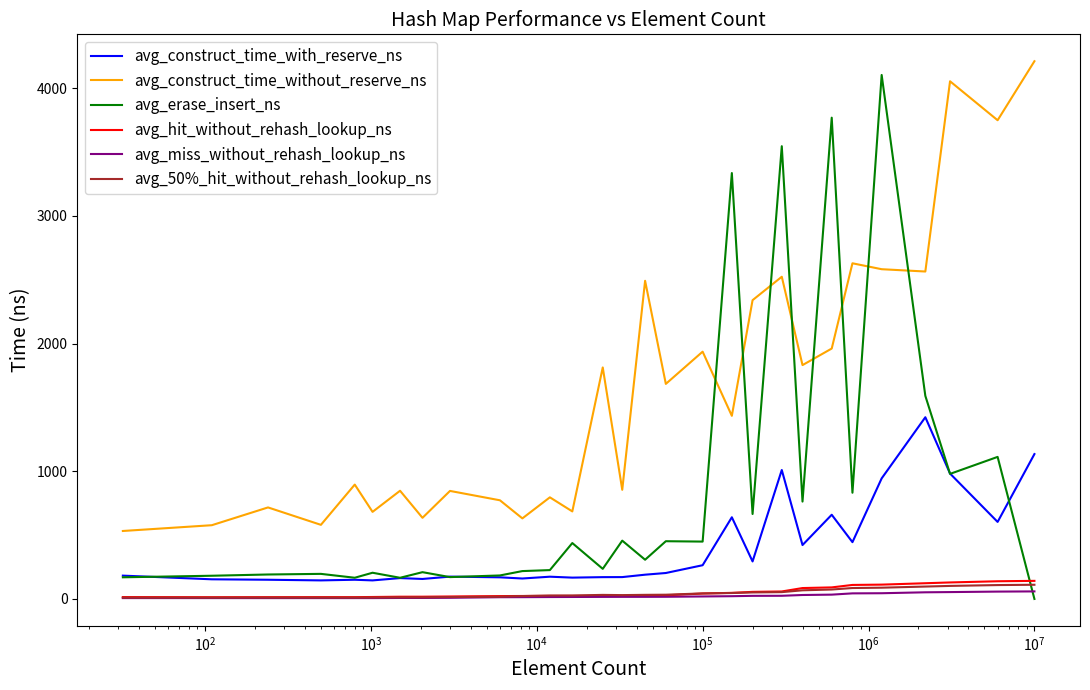

What are all the series names shown in the legend?

avg_construct_time_with_reserve_ns, avg_construct_time_without_reserve_ns, avg_erase_insert_ns, avg_hit_without_rehash_lookup_ns, avg_miss_without_rehash_lookup_ns, avg_50%_hit_without_rehash_lookup_ns